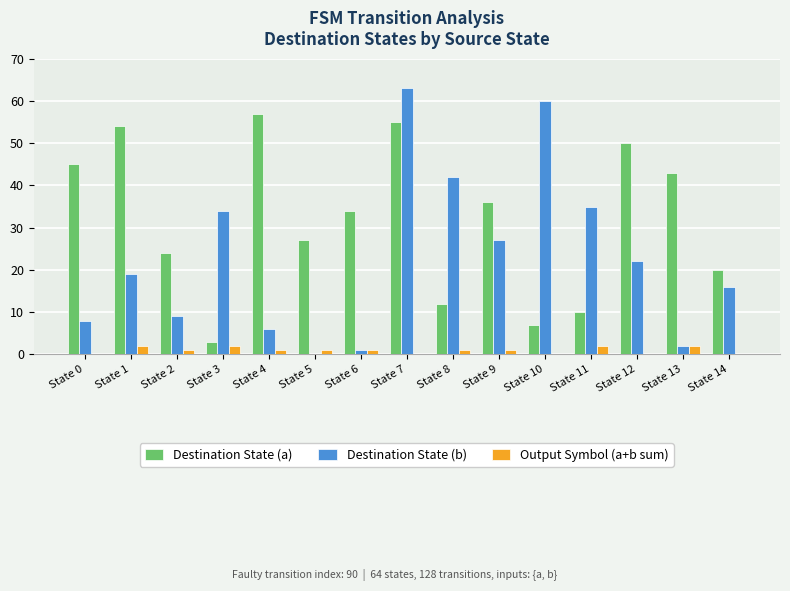

Between State 1 and State 14, which series saw the biggest shift?

Destination State (a)